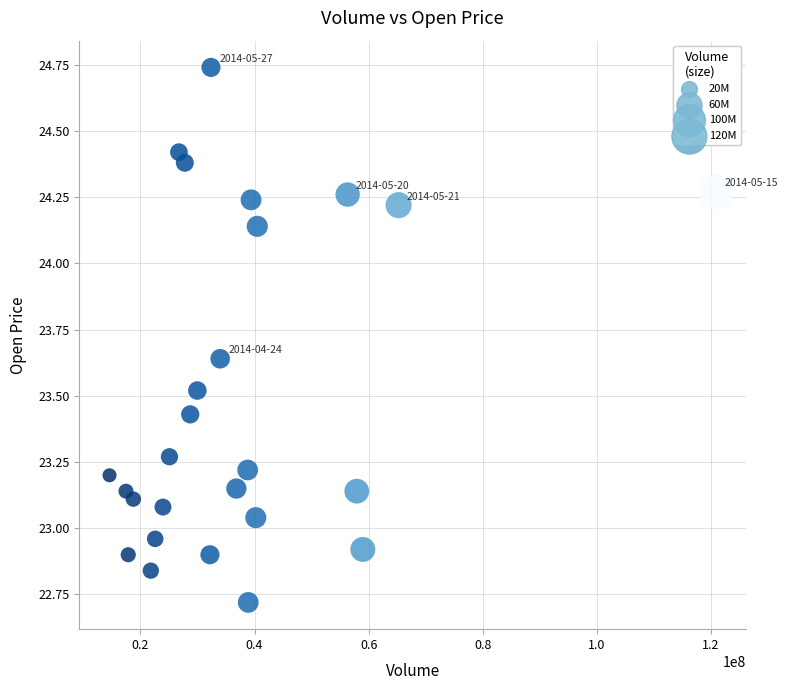

What is the range of X values (max minus min)?

106308500.0